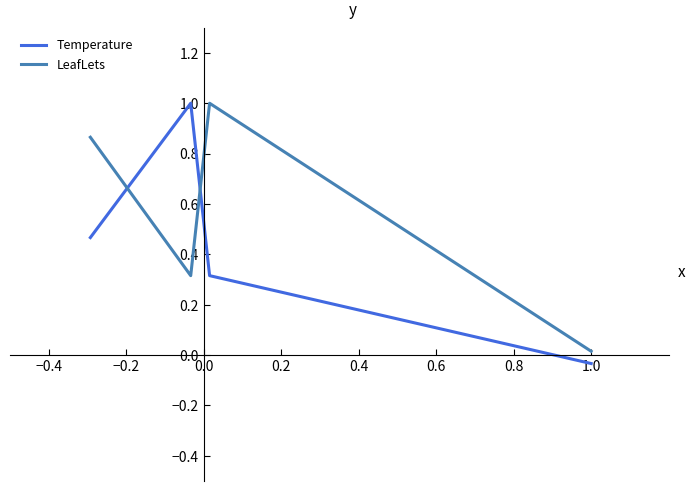

What is the sum of all LeafLets values?

2.2